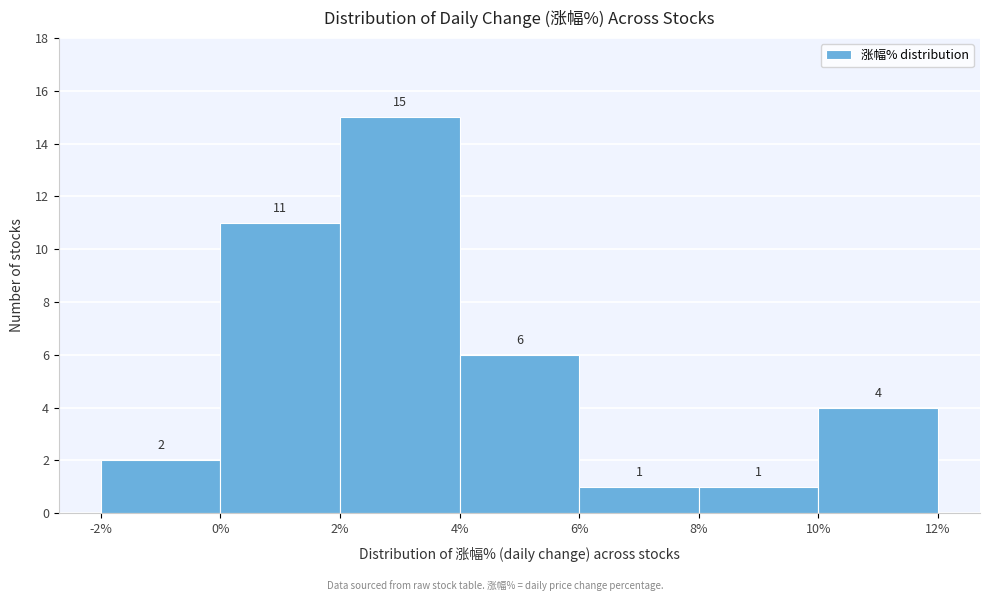

Reading left to right, list every bar in this chart as the range it spans on the x-axis followed by its height.

-2% to 0%: 2
0% to 2%: 11
2% to 4%: 15
4% to 6%: 6
6% to 8%: 1
8% to 10%: 1
10% to 12%: 4